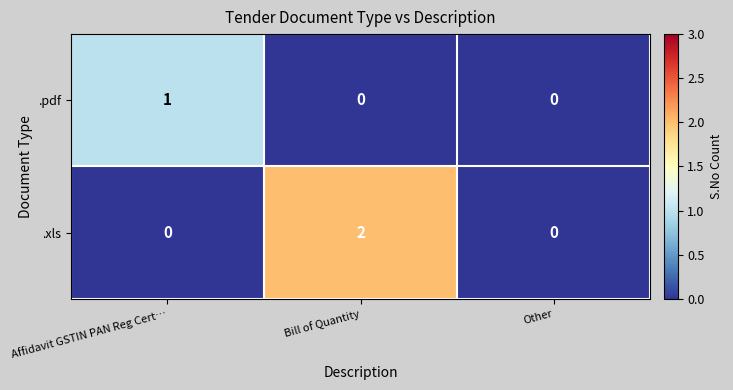

True or false: .xls has a value of 2 at Bill of Quantity.

True